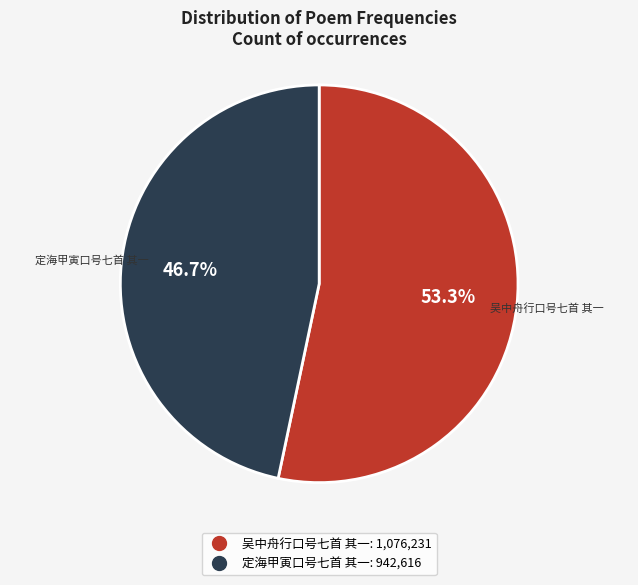

Rank the categories by value from highest to lowest.

吴中舟行口号七首 其一, 定海甲寅口号七首 其一